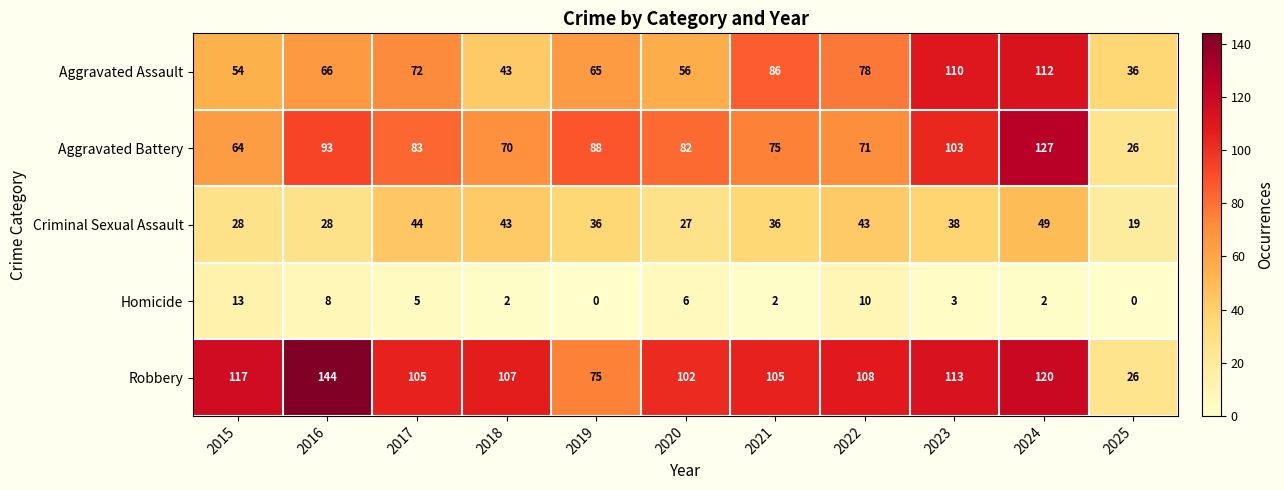

Which series changed the most between 2020 and 2023?

Aggravated Assault